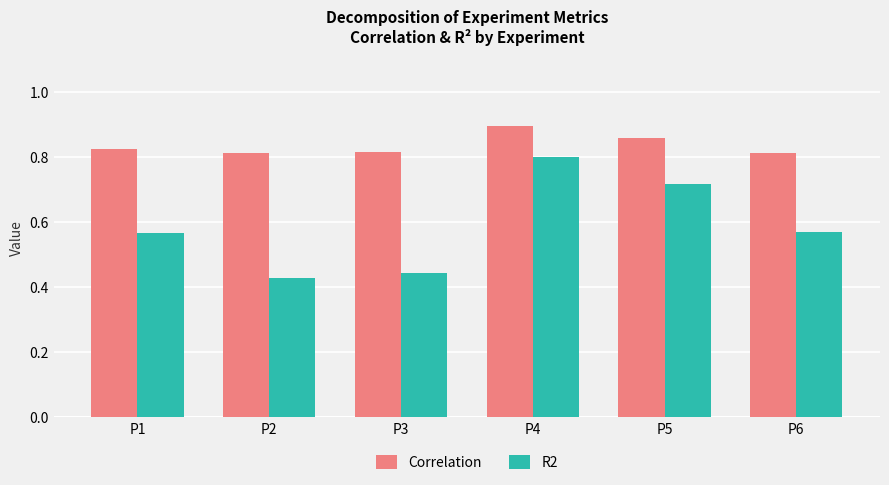

Which category has the lowest value across all series?

P2